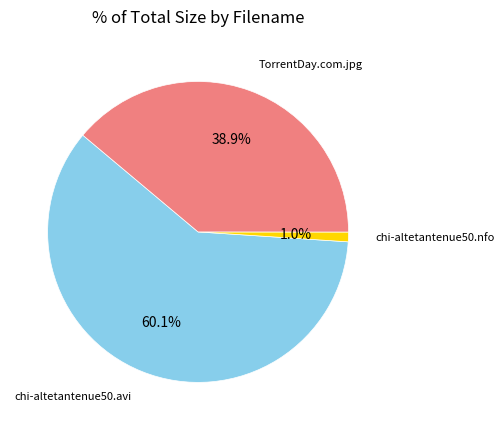

Is there any slice that represents more than half of the pie?

Yes